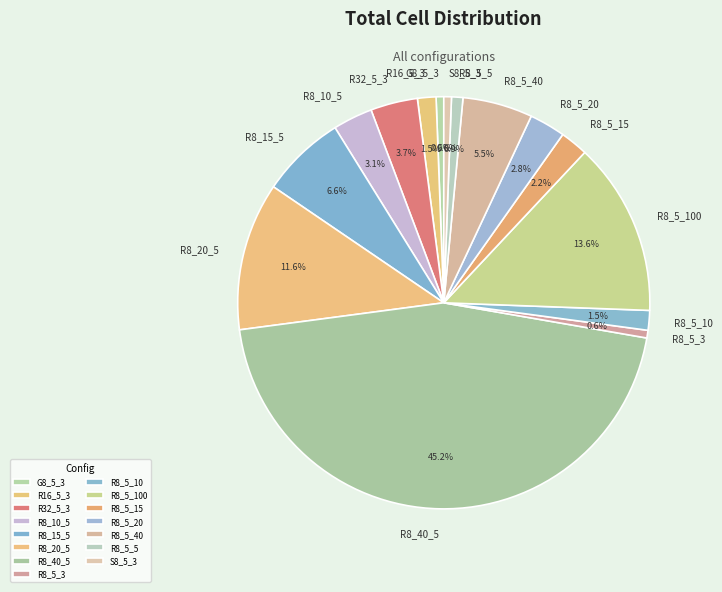

To the nearest percent, what is the average slice percentage?

7%